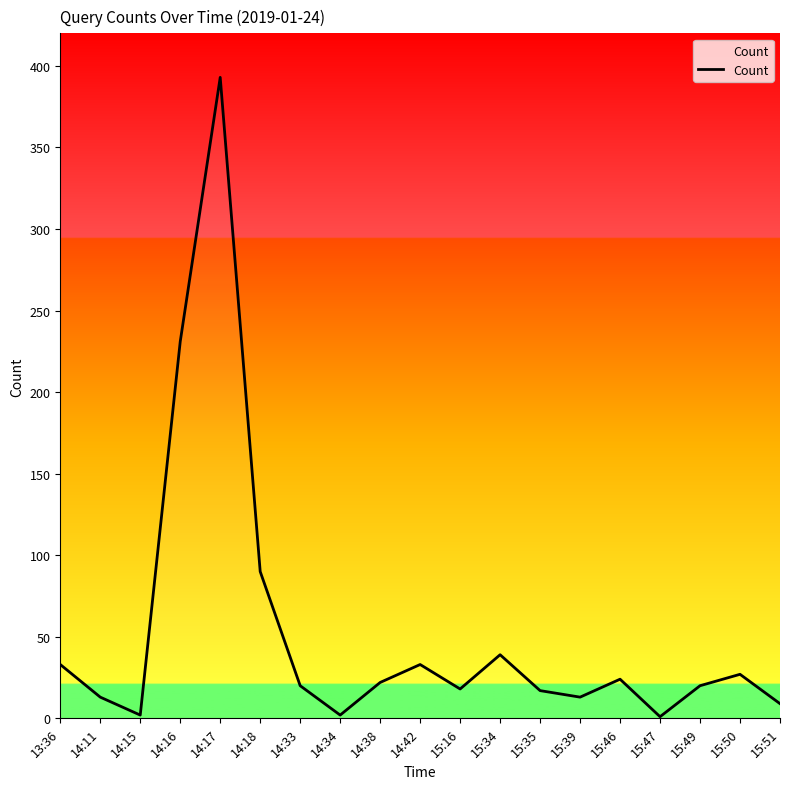

The chart shows a value of 34 at 14:33. True or false?

False